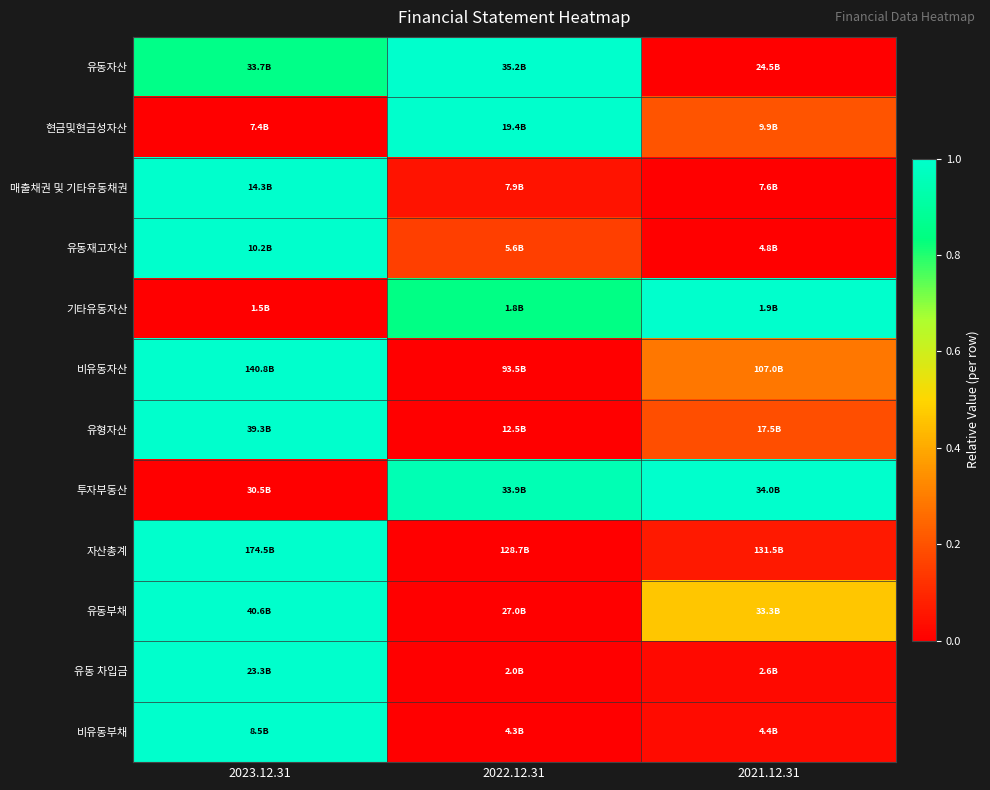

Which category has the highest value across all series?

2022.12.31